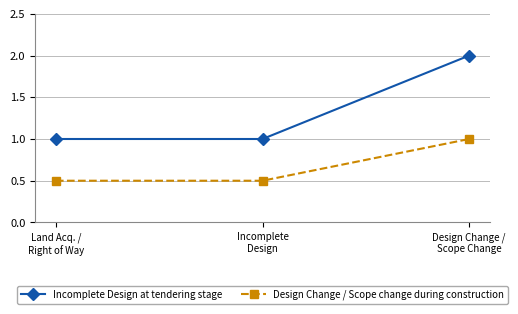

True or false: Design Change / Scope change during construction has a value of 0.5 at Land Acq. /
Right of Way.

True